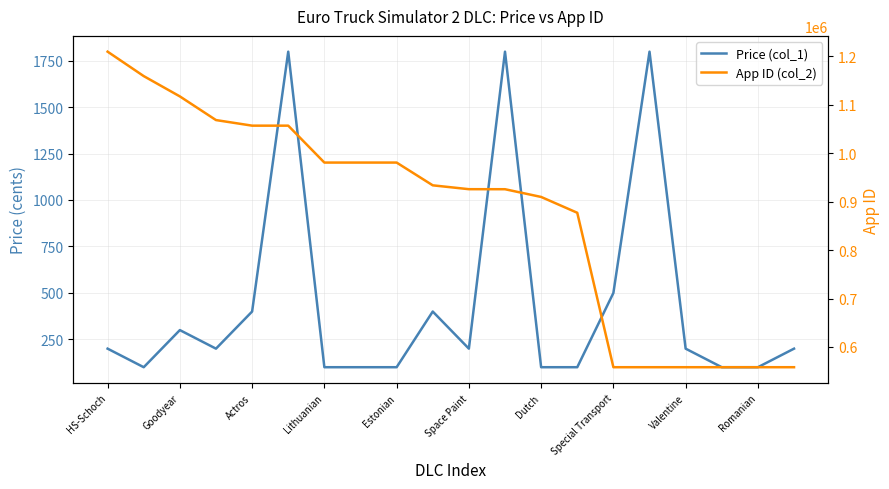

Rank the series by their maximum value, from lowest to highest.

Price (col_1), App ID (col_2)